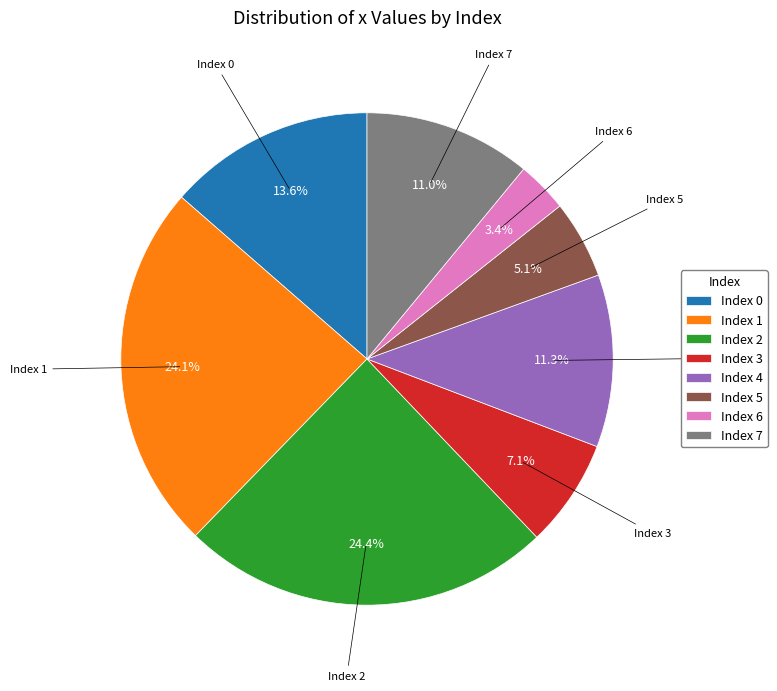

How much of the chart is everything except Index 3?

92.9%